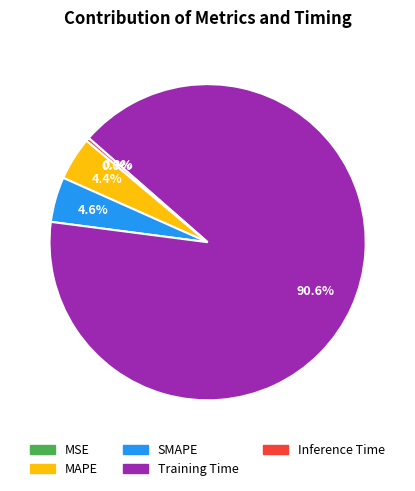

The Training Time slice represents 82% of the pie. True or false?

False